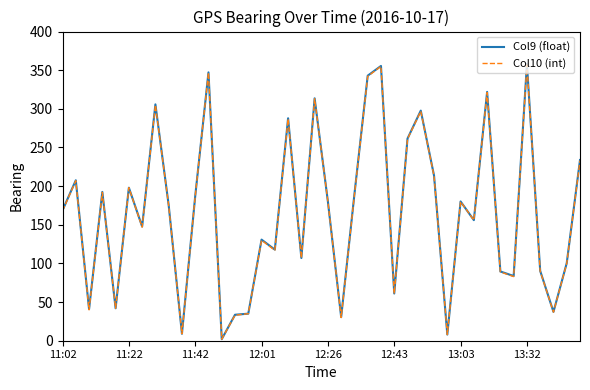

What is the maximum value shown in the chart?

357.9